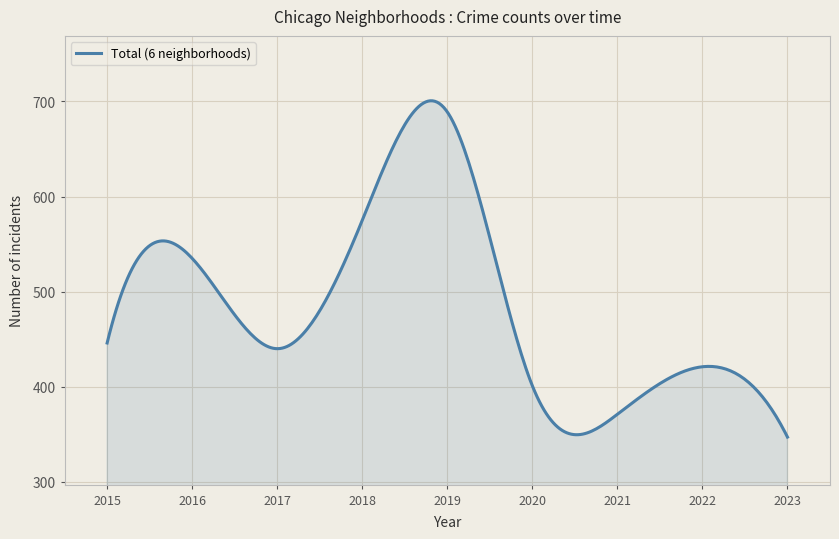

What is the maximum value shown in the chart?

700.7